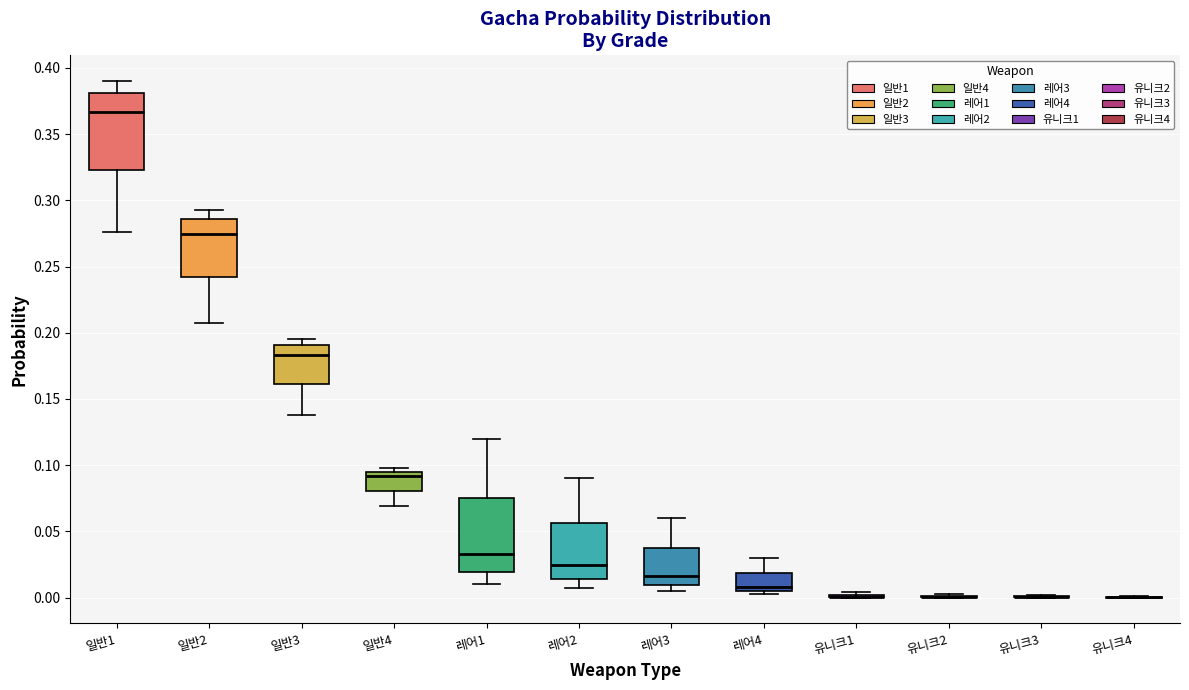

Reading left to right, transcribe this box plot: for each box, give where its median line is, the range the box spans, and where its two whiskers end, as read against the y-axis. The values are not printed on the chart, so give them approximately, as read against the axis.

일반1: median 0.365, box 0.325 to 0.380, whiskers 0.275 to 0.390
일반2: median 0.275, box 0.240 to 0.285, whiskers 0.205 to 0.295
일반3: median 0.185, box 0.160 to 0.190, whiskers 0.140 to 0.195
일반4: median 0.090, box 0.080 to 0.095, whiskers 0.070 to 0.100
레어1: median 0.035, box 0.020 to 0.075, whiskers 0.010 to 0.120
레어2: median 0.025, box 0.015 to 0.055, whiskers 0.010 to 0.090
레어3: median 0.015, box 0.010 to 0.040, whiskers 0.005 to 0.060
레어4: median 0.010, box 0.005 to 0.020, whiskers 0.005 (just below the box's lower edge) to 0.030
유니크1: box collapsed to a line at 0.000, whiskers 0.000 to 0.005
유니크2: box collapsed to a line at 0.000, whiskers 0.000 to 0.005
유니크3: box collapsed to a line at 0.000, whiskers 0.000 to 0.000
유니크4: box collapsed to a line at 0.000, whiskers 0.000 to 0.000